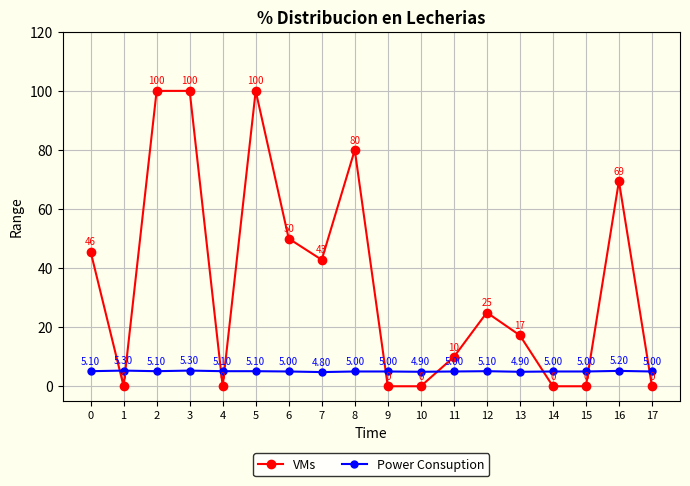

True or false: Power Consuption has more than 1 interior local peaks.

True